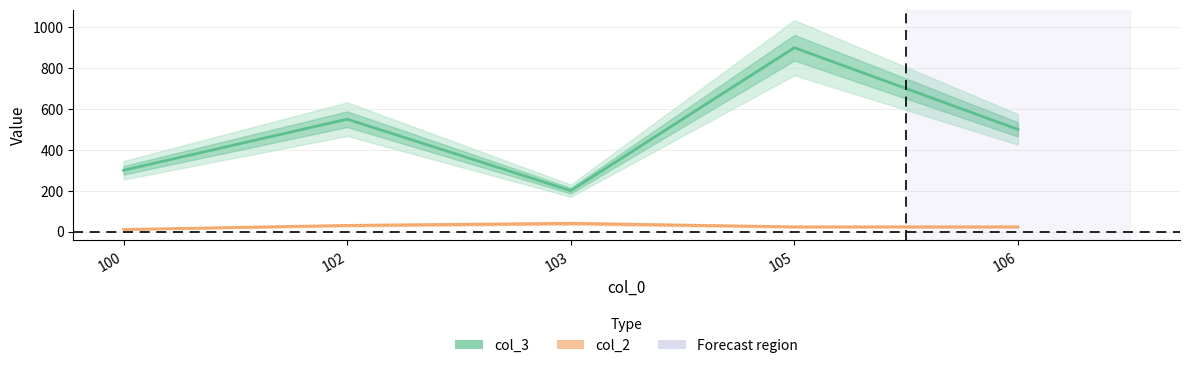

What is the value of the col_2 point at the 4th from the left?

23